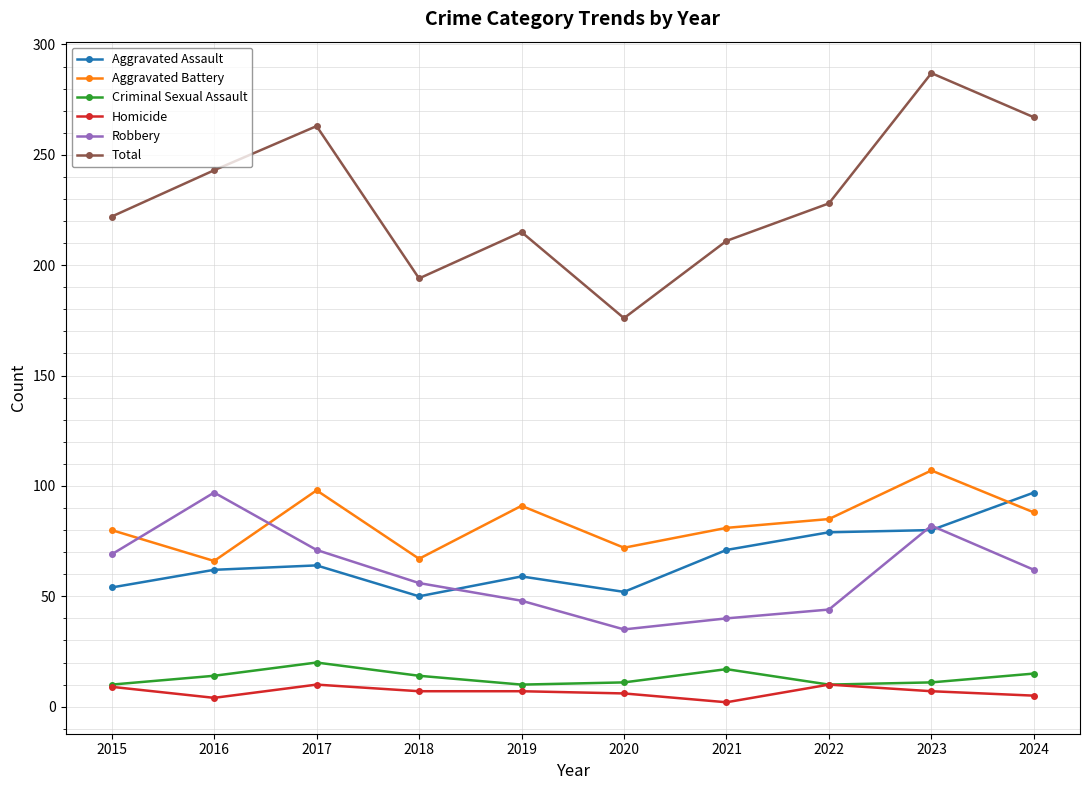

What is the difference between the maximum and minimum values in the Criminal Sexual Assault series?

10